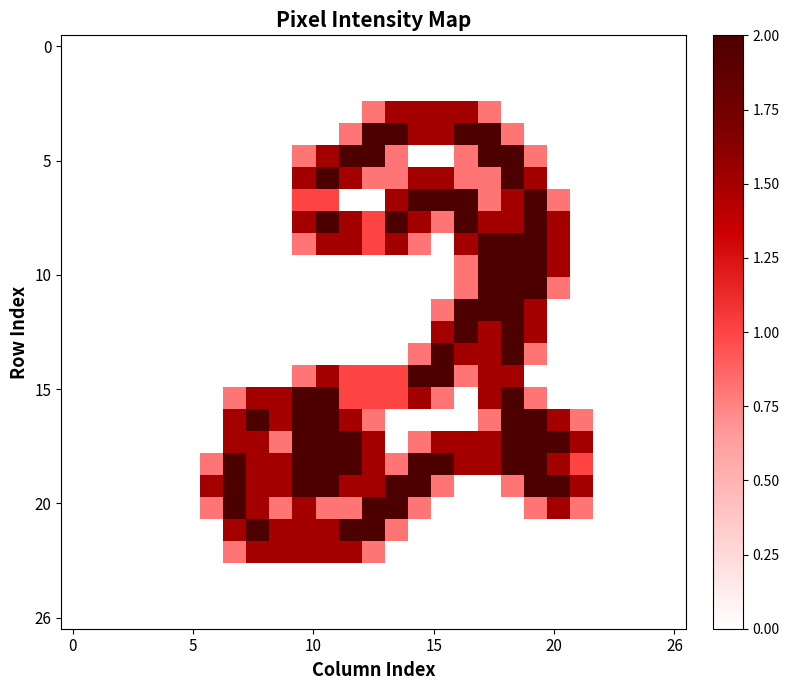

How many categories are shown in the chart?

27